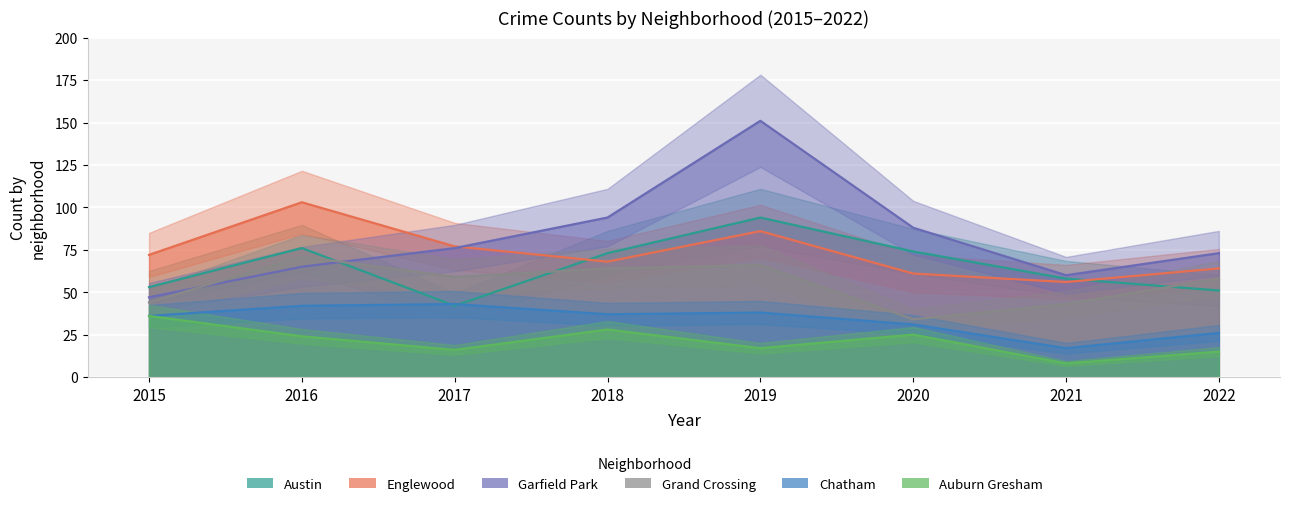

Reading left to right, list all the values displayed in this chart.

Austin: 2015=53	2016=76	2017=42	2018=73	2019=94	2020=74	2021=58	2022=51
Englewood: 2015=72	2016=103	2017=77	2018=68	2019=86	2020=61	2021=56	2022=64
Garfield Park: 2015=47	2016=65	2017=76	2018=94	2019=151	2020=88	2021=60	2022=73
Grand Crossing: 2015=44	2016=71	2017=59	2018=64	2019=66	2020=34	2021=43	2022=58
Chatham: 2015=36	2016=42	2017=43	2018=37	2019=38	2020=31	2021=17	2022=26
Auburn Gresham: 2015=36	2016=24	2017=16	2018=28	2019=17	2020=25	2021=8	2022=15